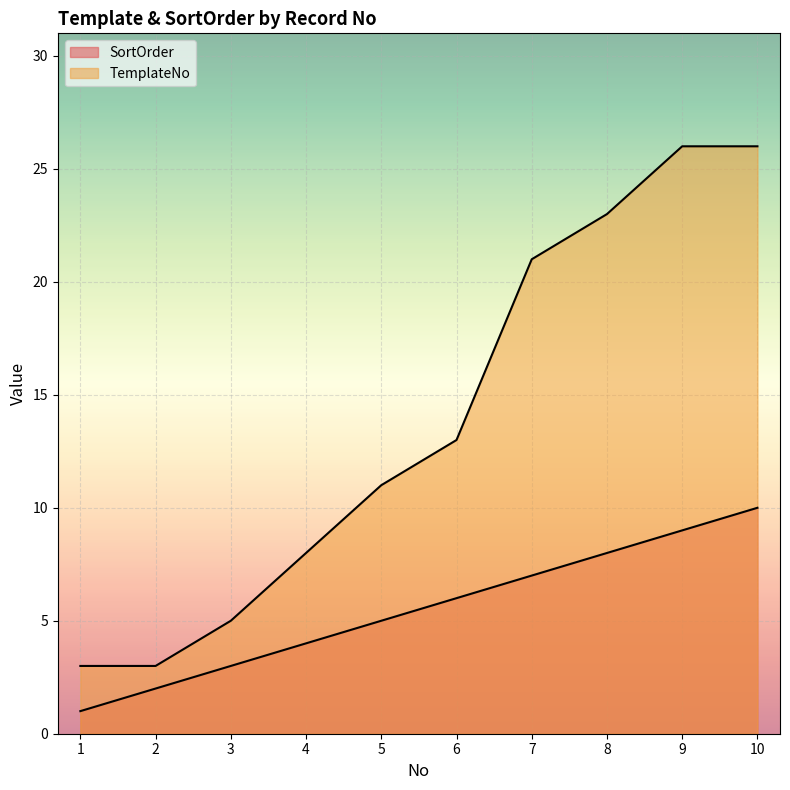

How many lines are shown in the chart?

2